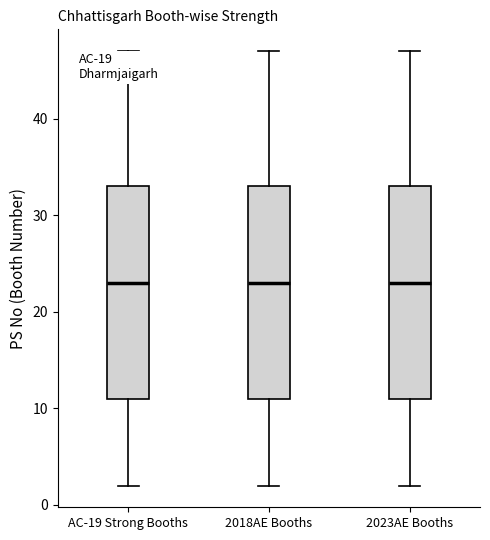

Reading left to right, transcribe this box plot: for each box, give where its median line is, the range the box spans, and where its two whiskers end, as read against the y-axis. The values are not printed on the chart, so give them approximately, as read against the axis.

AC-19 Strong Booths: median 23, box 11 to 33, whiskers 2 to 47
2018AE Booths: median 23, box 11 to 33, whiskers 2 to 47
2023AE Booths: median 23, box 11 to 33, whiskers 2 to 47